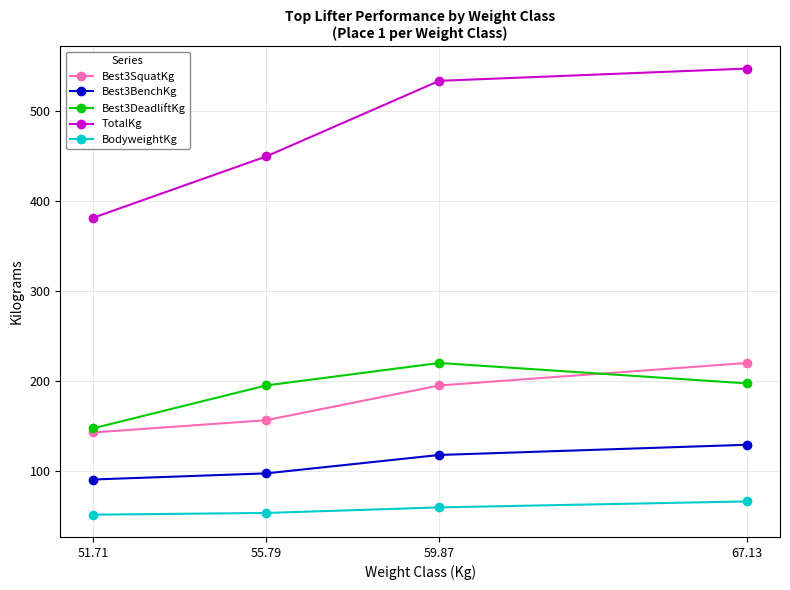

Does the chart have visible grid lines?

Yes